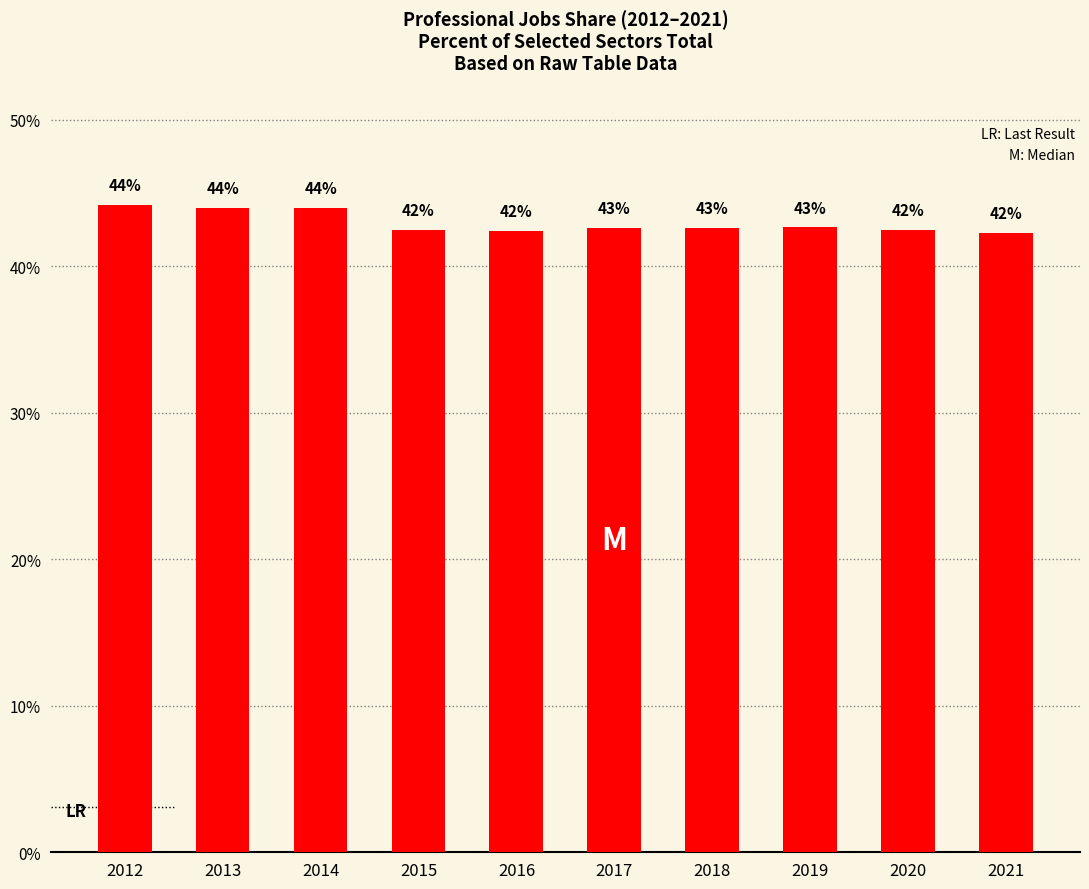

Is it true that the value at 2013 is 62.4?

False